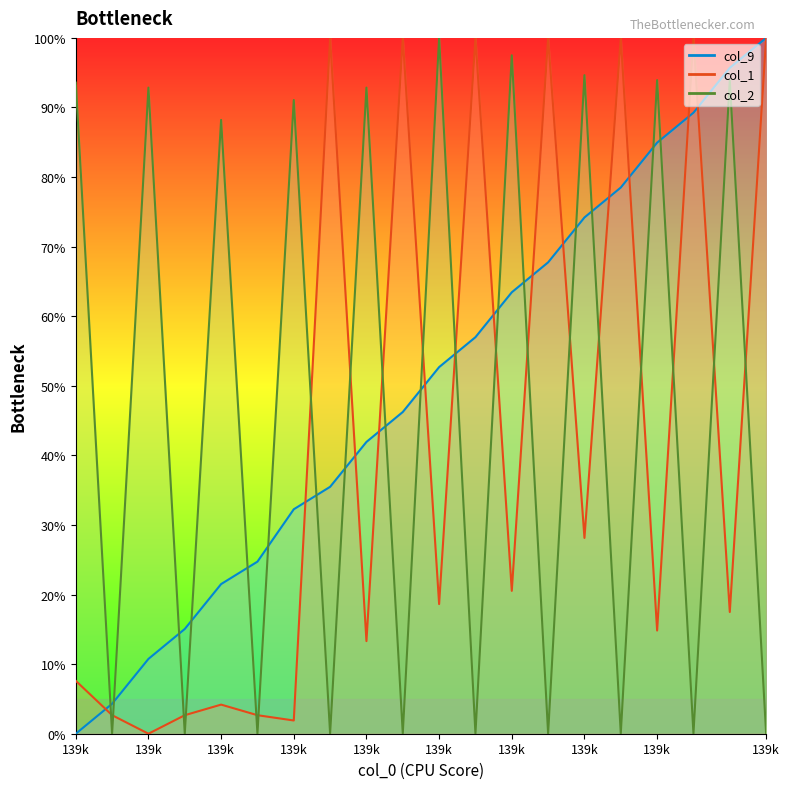

Is it true that col_9 equals 100.0 at 139k?

True